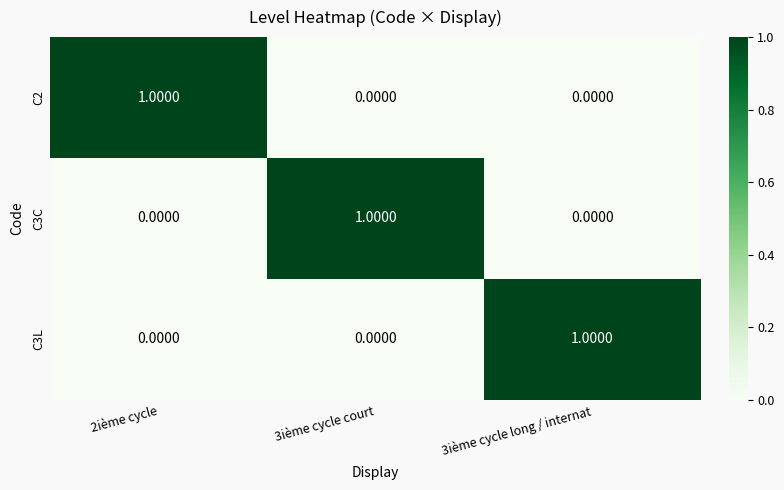

Is the value of C2 at 2ième cycle greater than the value of C3C at 3ième cycle long / internat?

Yes